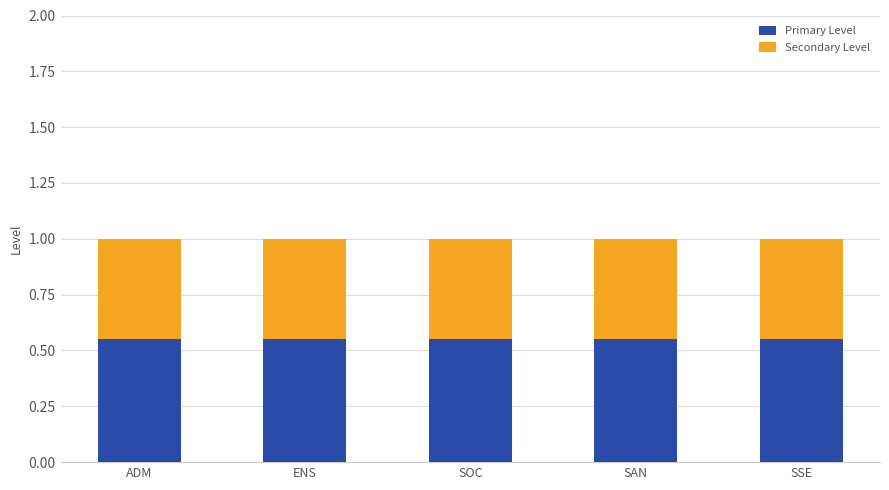

What is the total value across all series at SOC?

1.0